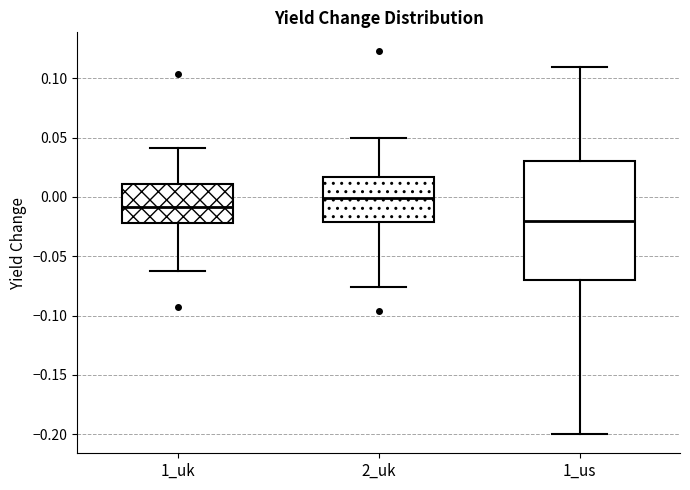

Reading left to right, read every box against the y-axis: the position of its median line, the range the box covers, and the ends of its whiskers. The values are not printed on the chart, so give them approximately, as read against the axis.

1_uk: median -0.010, box -0.020 to 0.010, whiskers -0.065 to 0.040
2_uk: median 0.000, box -0.020 to 0.015, whiskers -0.075 to 0.050
1_us: median -0.020, box -0.070 to 0.030, whiskers -0.200 to 0.110